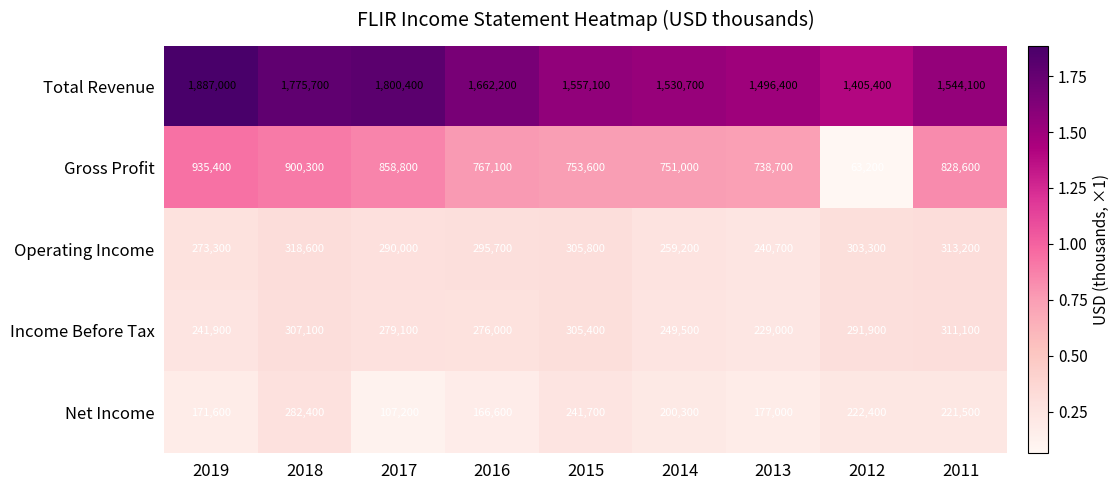

What value does the Gross Profit series have at 2014, to the nearest 50?

751000